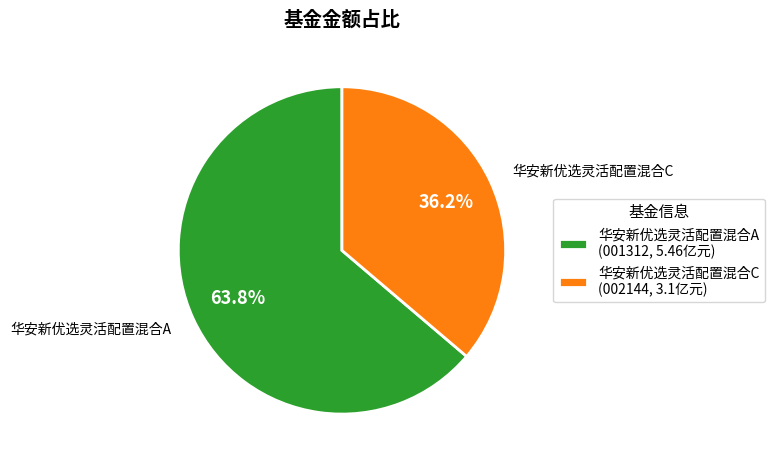

Between 华安新优选灵活配置混合C and 华安新优选灵活配置混合A, which is larger?

华安新优选灵活配置混合A